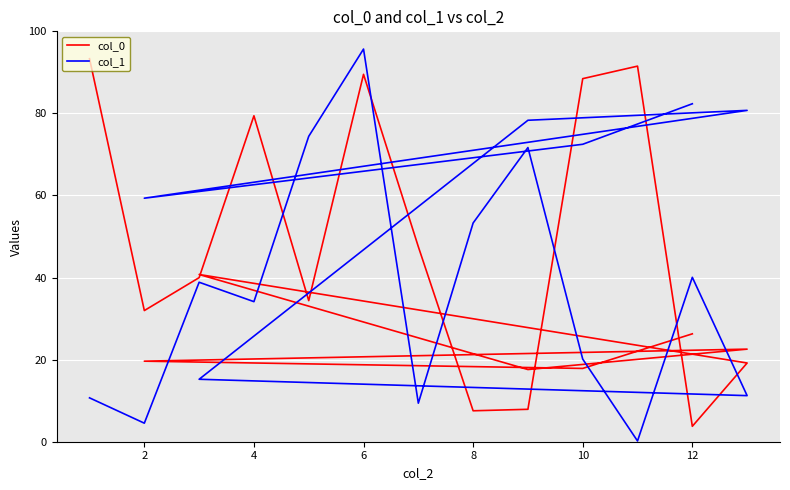

What is the sum of all col_0 values?

779.2